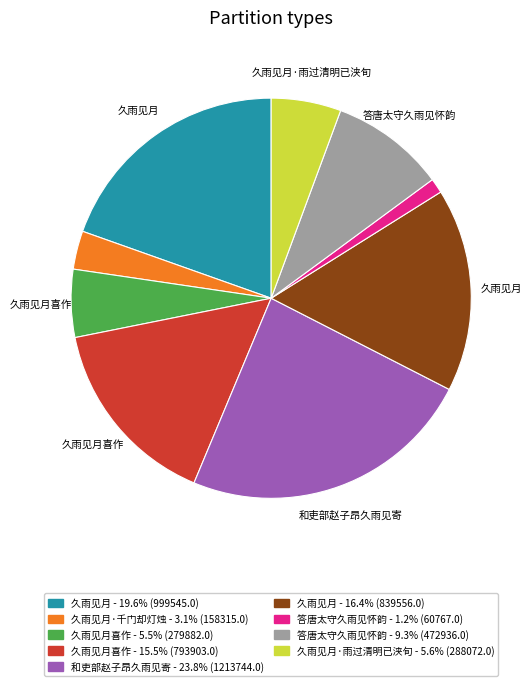

Is there a majority slice in this chart?

No